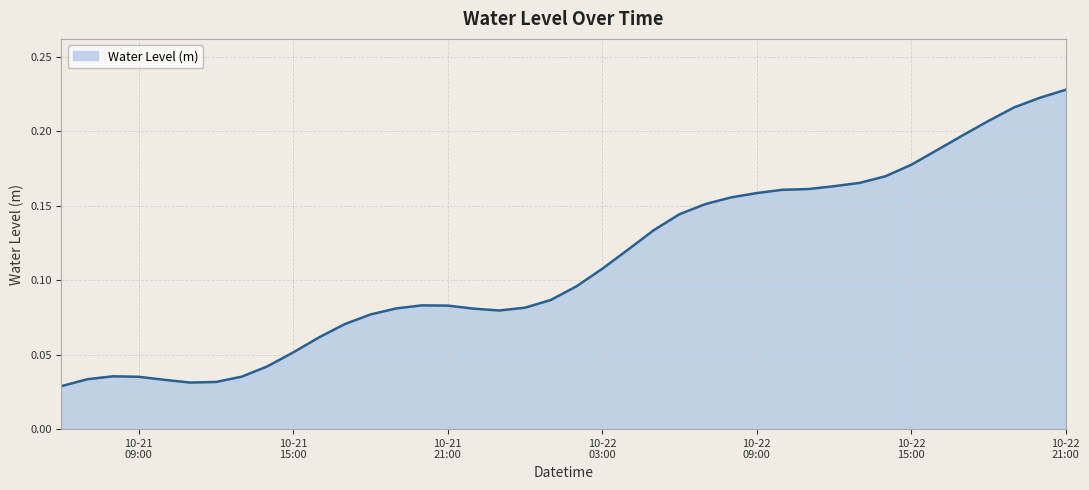

What is the label of the 19th point from the right?

10-22 03:00